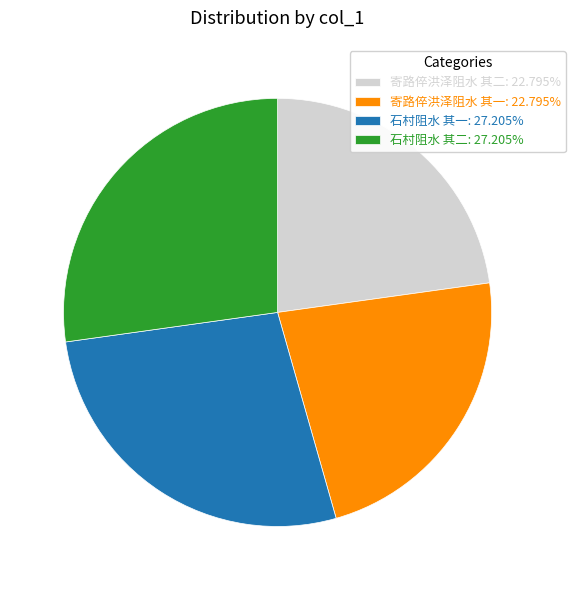

Is there any slice that represents more than half of the pie?

No